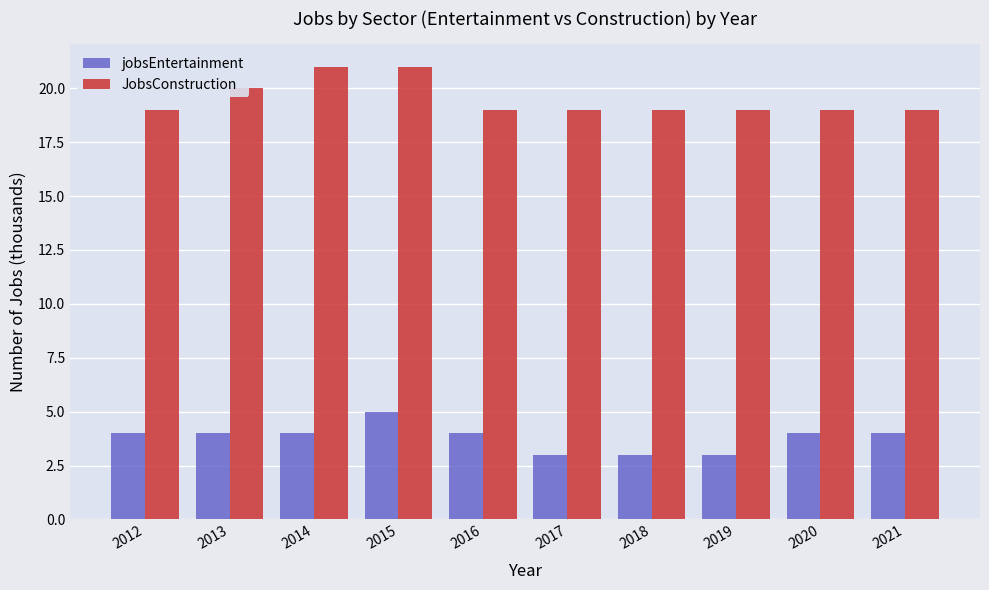

Is it true that jobsEntertainment equals 4 at 2014?

True